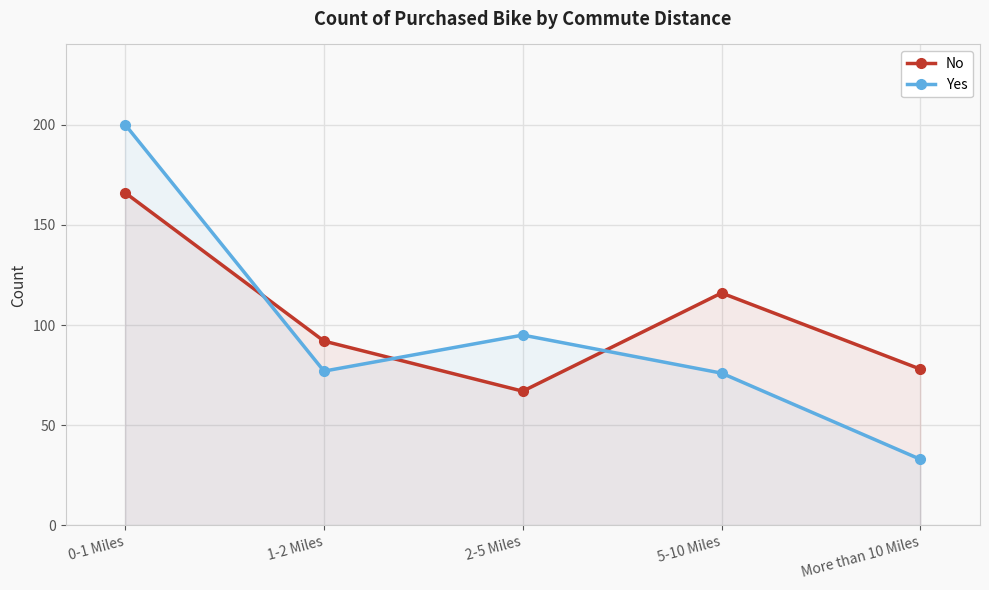

Between 1-2 Miles and More than 10 Miles, which series saw the biggest shift?

Yes